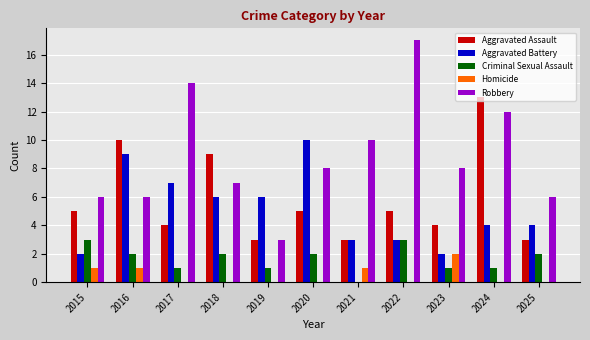

Which series has the widest spread of values?

Robbery